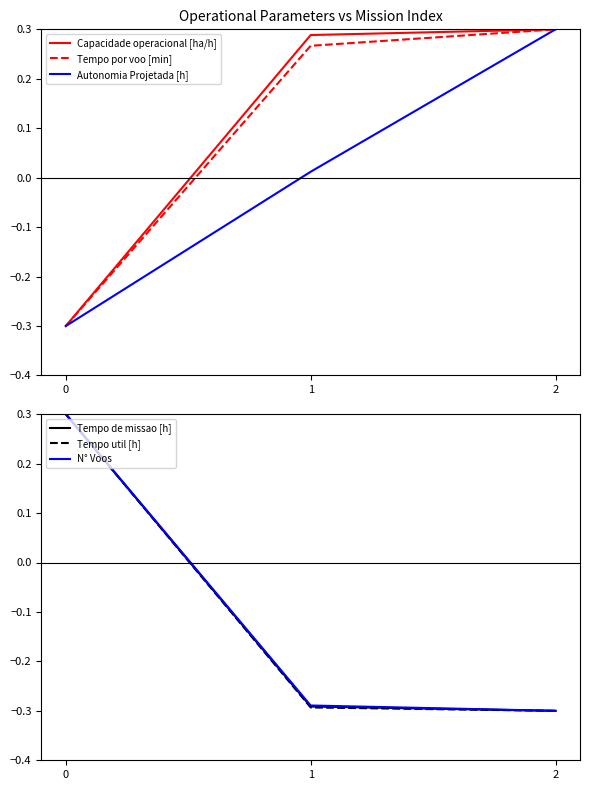

At 0, list the series in order from smallest to largest.

Capacidade operacional [ha/h], Tempo por voo [min], Autonomia Projetada [h], Tempo de missao [h], Tempo util [h], N° Voos